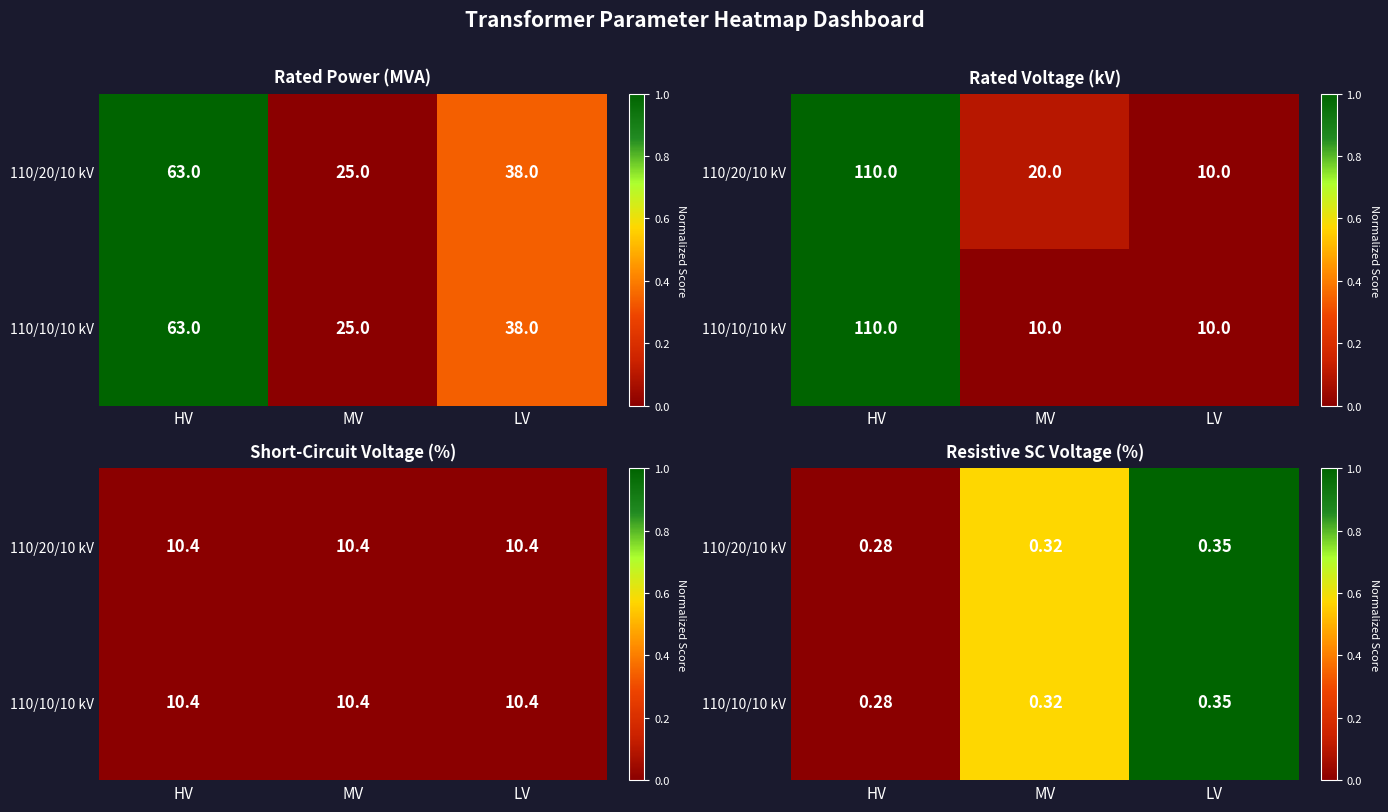

How many series are shown in this chart?

2